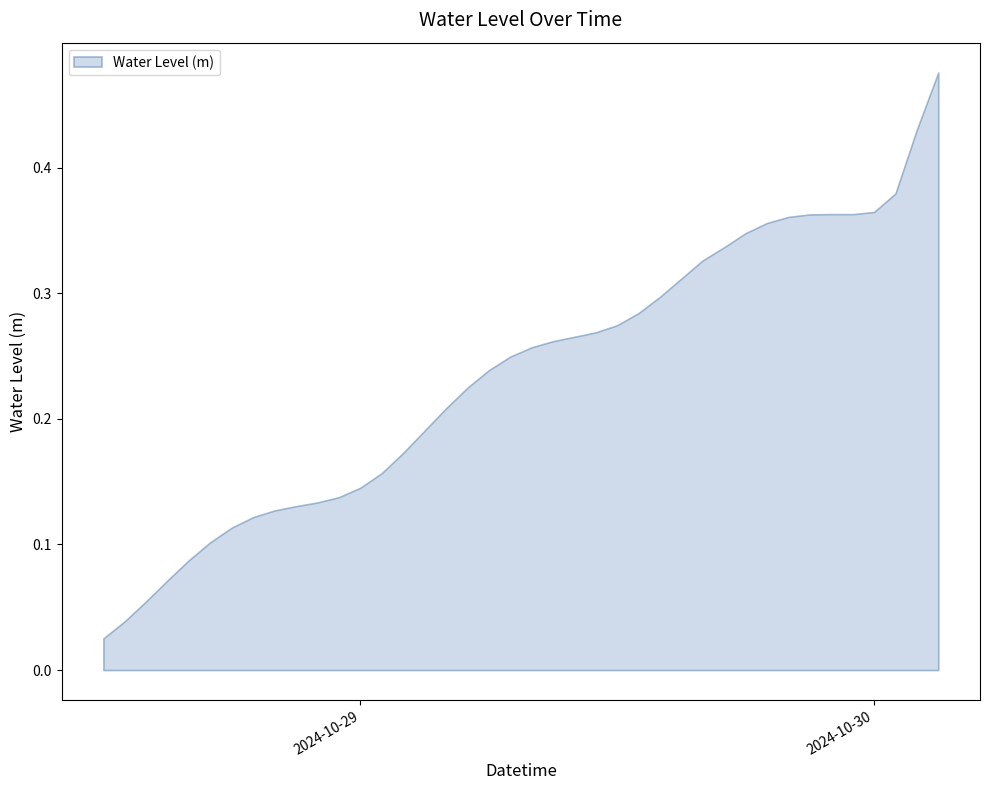

What is the sum of the values at 2024-10-29 13:00:00 and 2024-10-29 20:00:00?

0.6